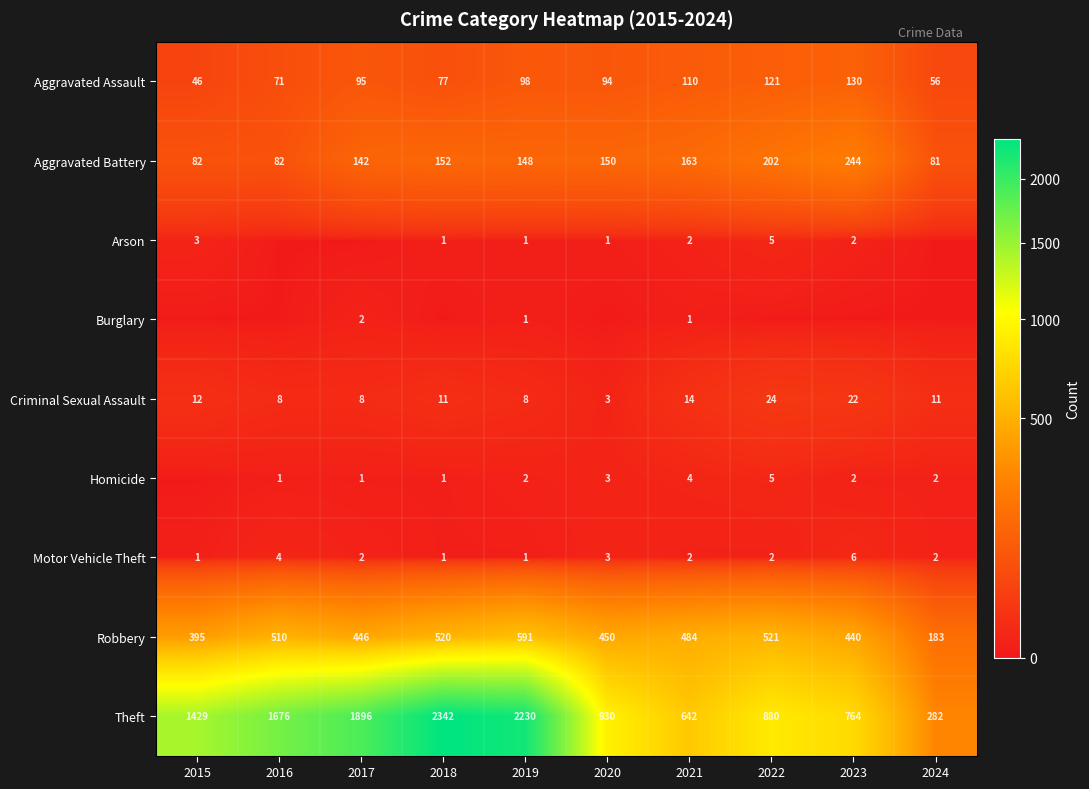

At which category is the sum across all series the highest?

2018